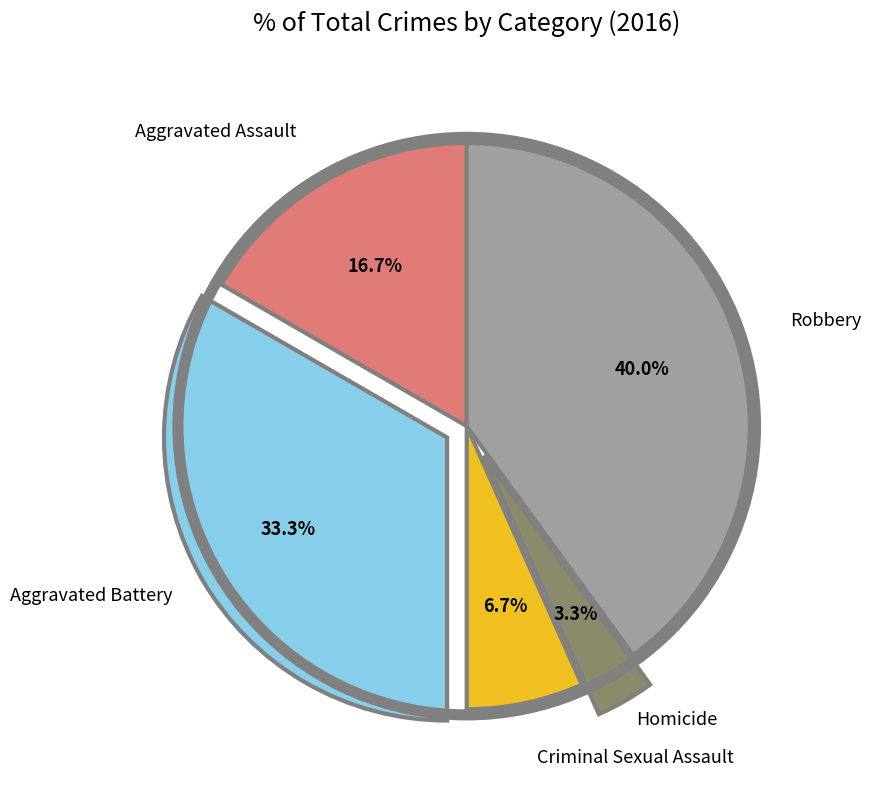

Is there any slice that represents more than half of the pie?

No